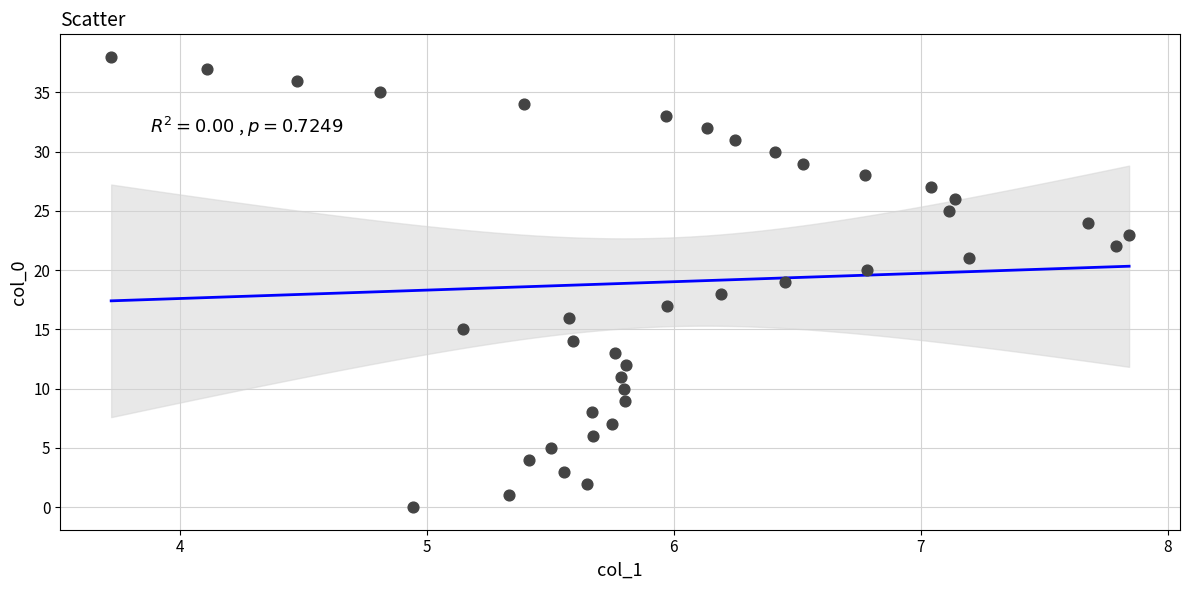

What is the range of Y values (max minus min)?

38